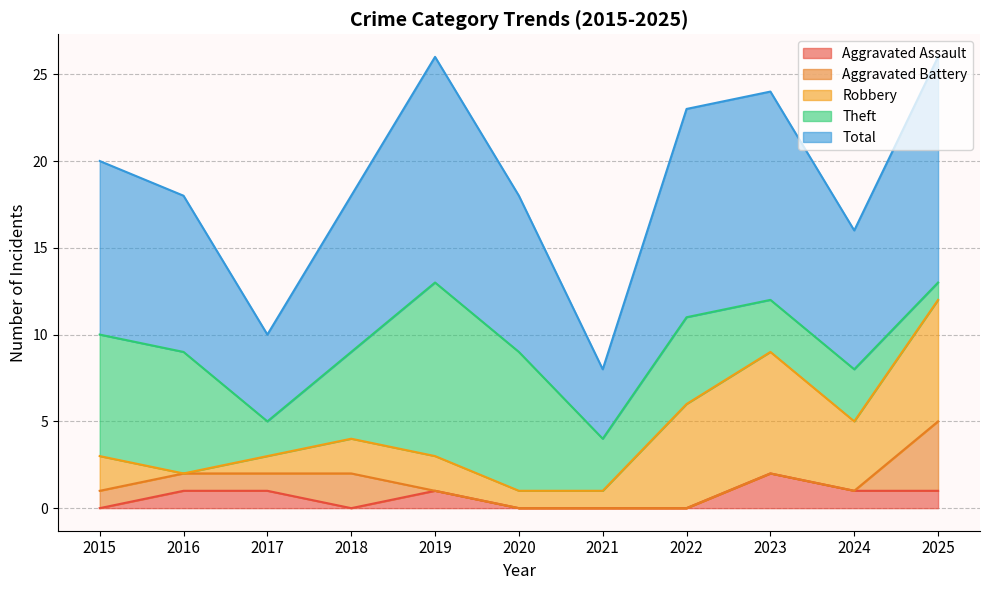

Rank the categories by Robbery value from highest to lowest.

2023, 2025, 2022, 2024, 2015, 2018, 2019, 2017, 2020, 2021, 2016